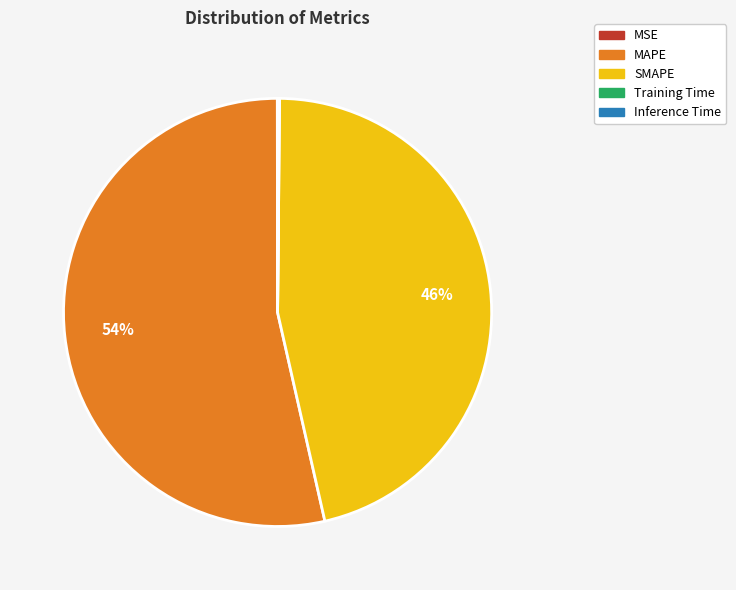

Which slice is the largest?

MAPE